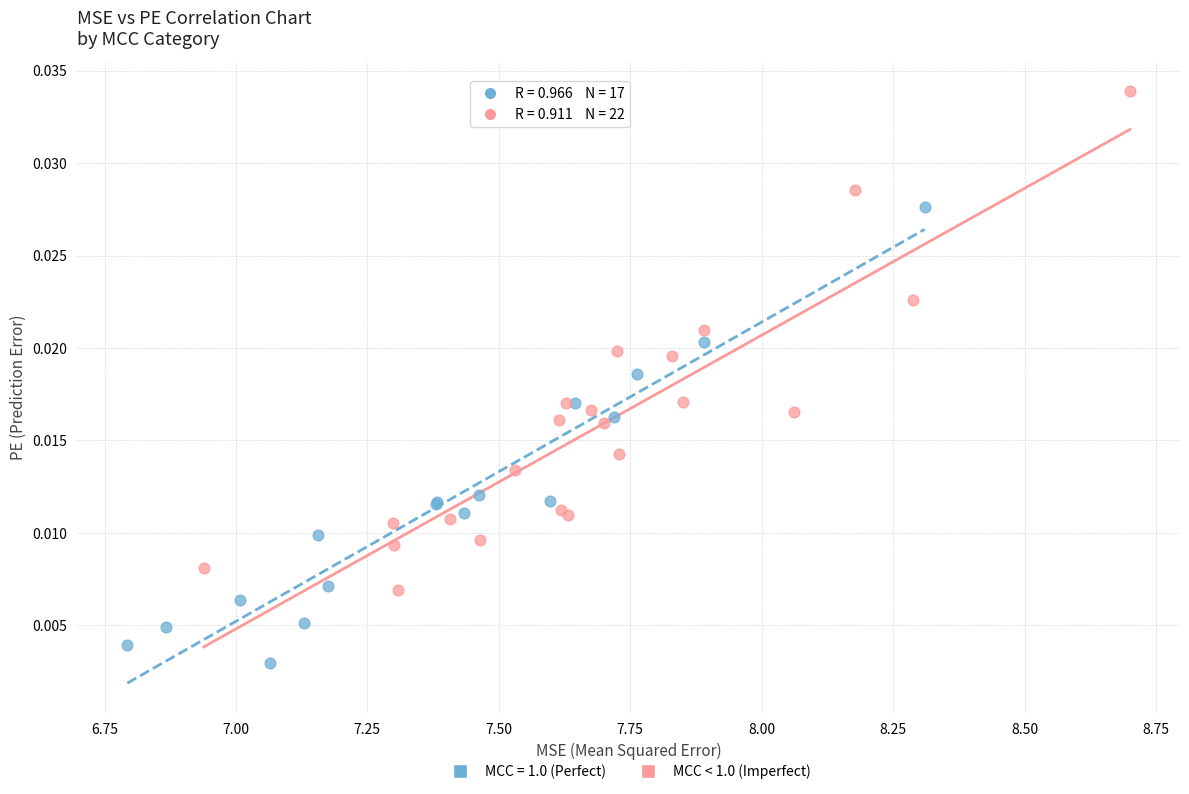

Which series has the widest spread of Y values?

MCC < 1.0 (Imperfect)